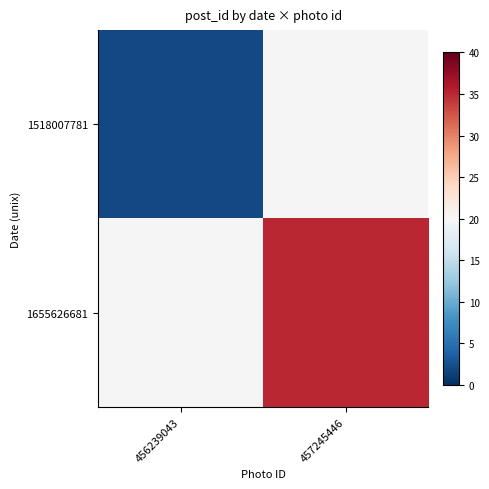

Which label corresponds to the largest value in the chart?

457245446